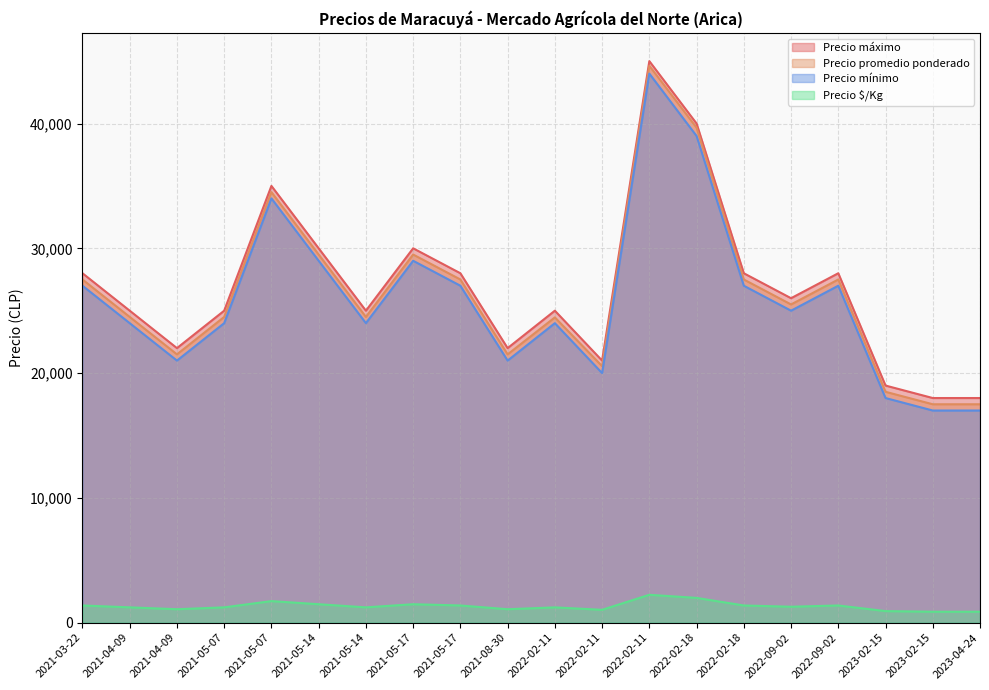

At how many categories does at least one series exceed 5835?

20